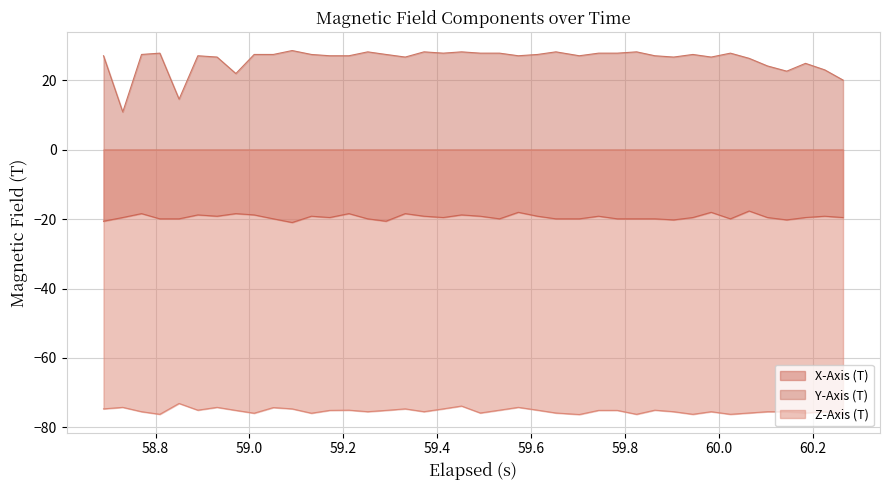

List the series in order of their overall mean, highest first.

Y-Axis (T), X-Axis (T), Z-Axis (T)